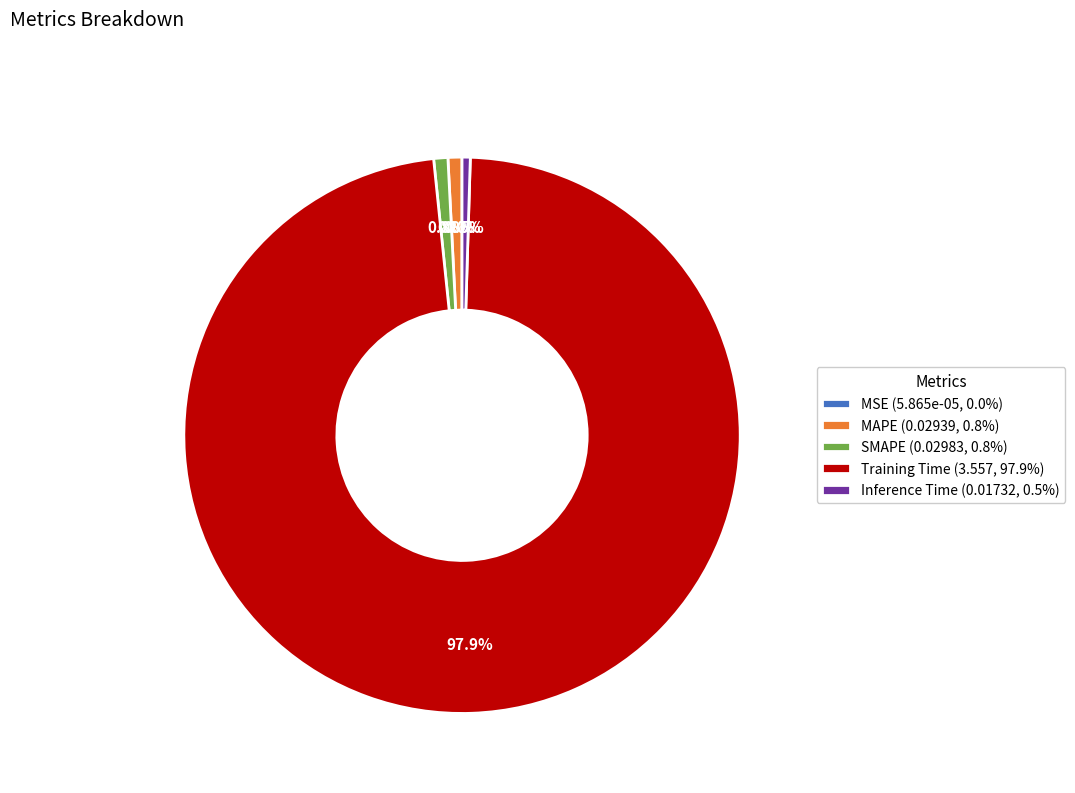

To the nearest percent, what is the combined percentage of Inference Time and MAPE?

1%